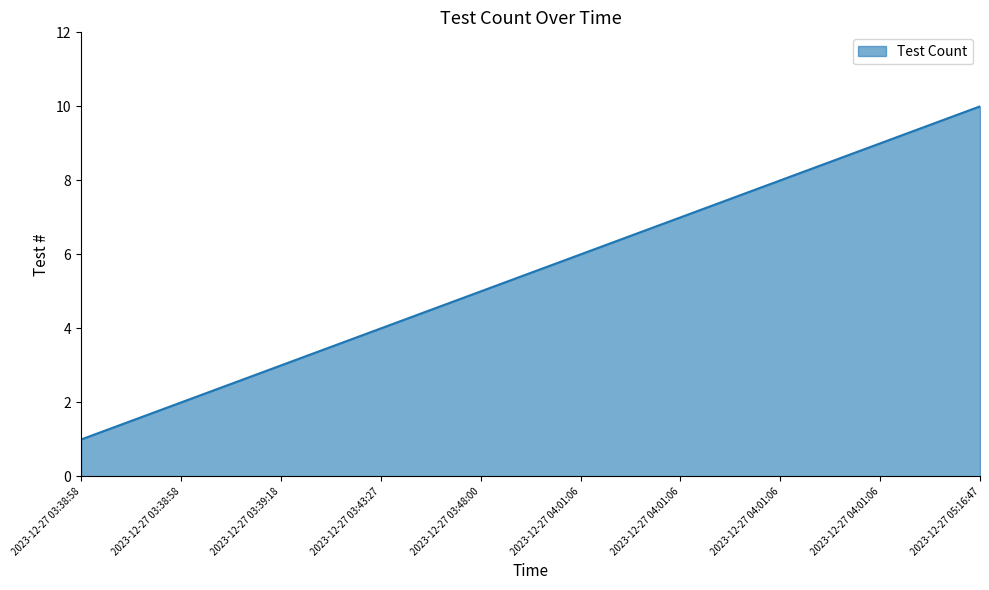

What is the sum of the values at 2023-12-27 04:01:06 and 2023-12-27 03:38:58?

9